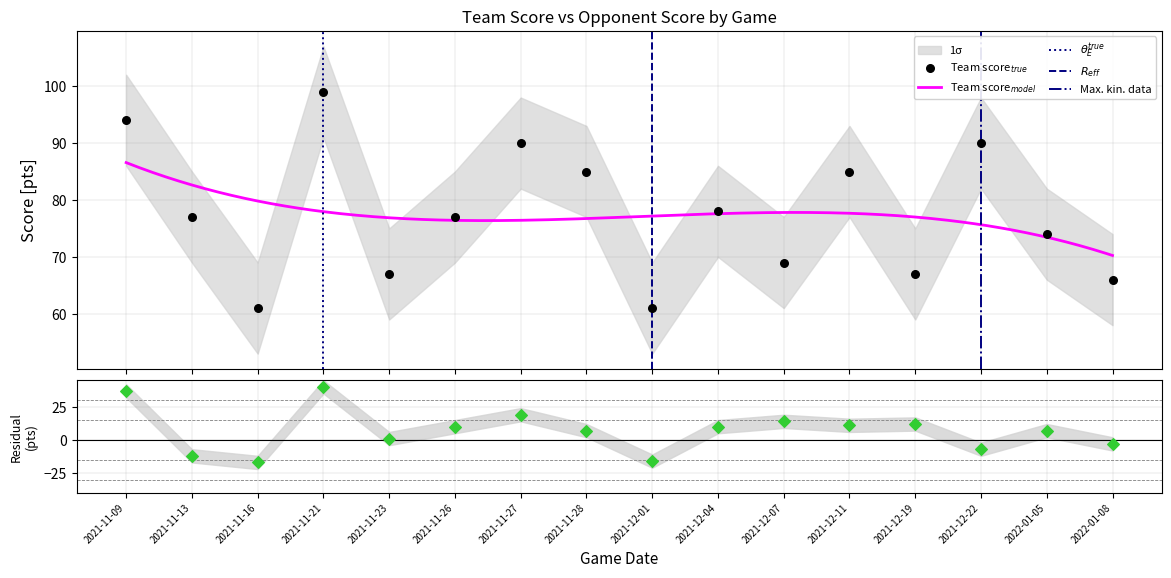

Between 2021-11-09 and 2021-11-16, which is larger?

2021-11-09